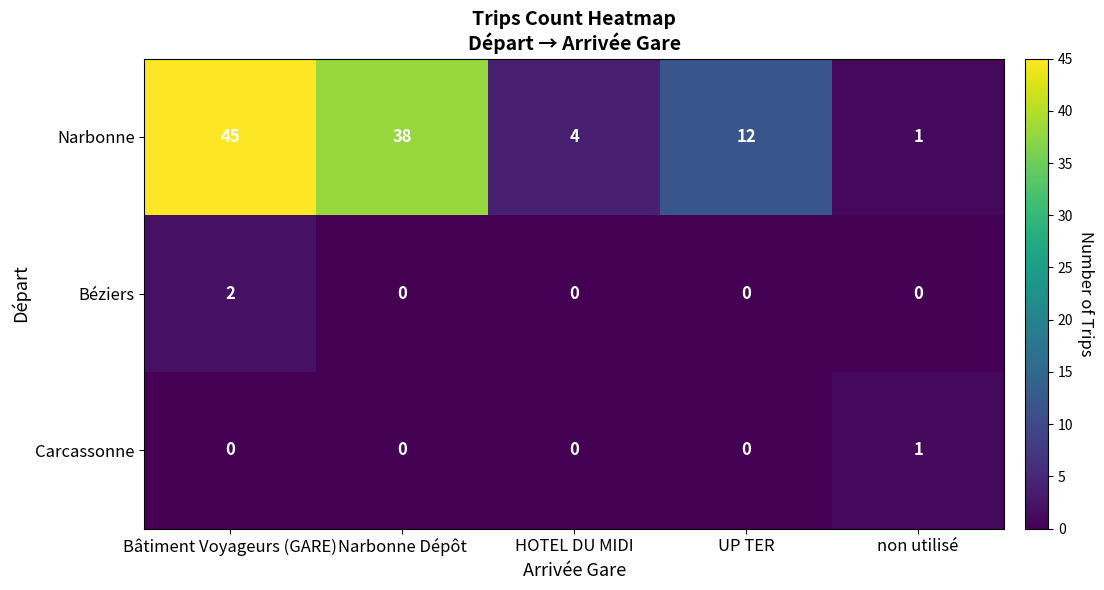

The value of Carcassonne at Bâtiment Voyageurs (GARE) is 0. True or false?

True